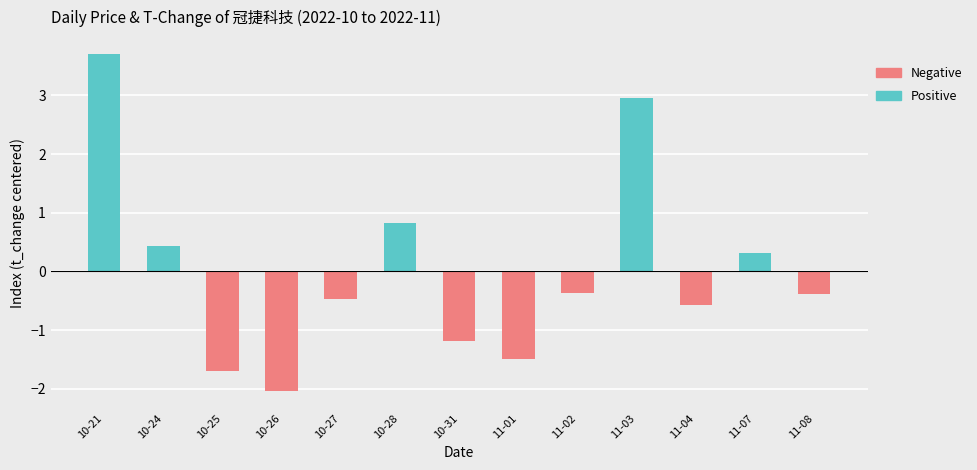

At which label does t_change first exceed 3?

2022-10-21